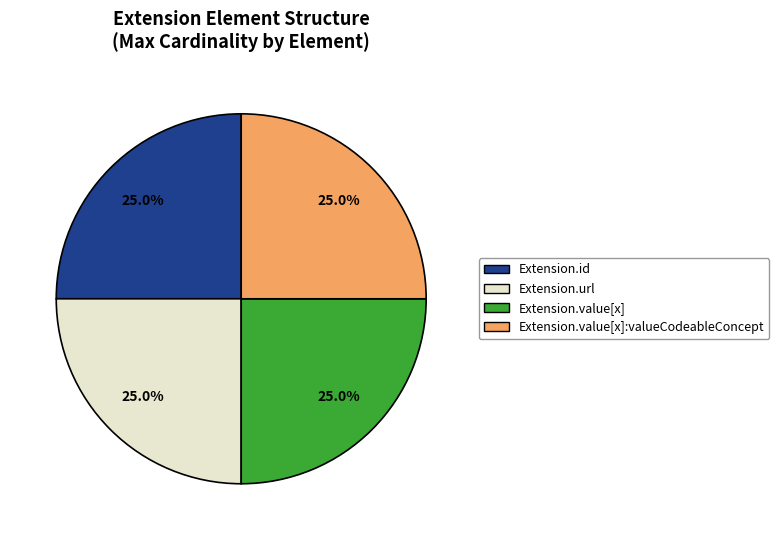

Does any single category account for the majority?

No